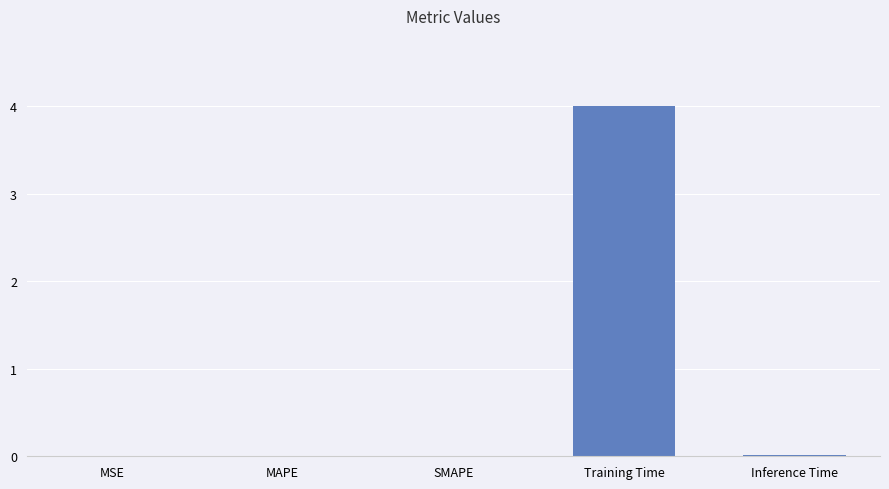

What is the greatest value displayed?

4.0